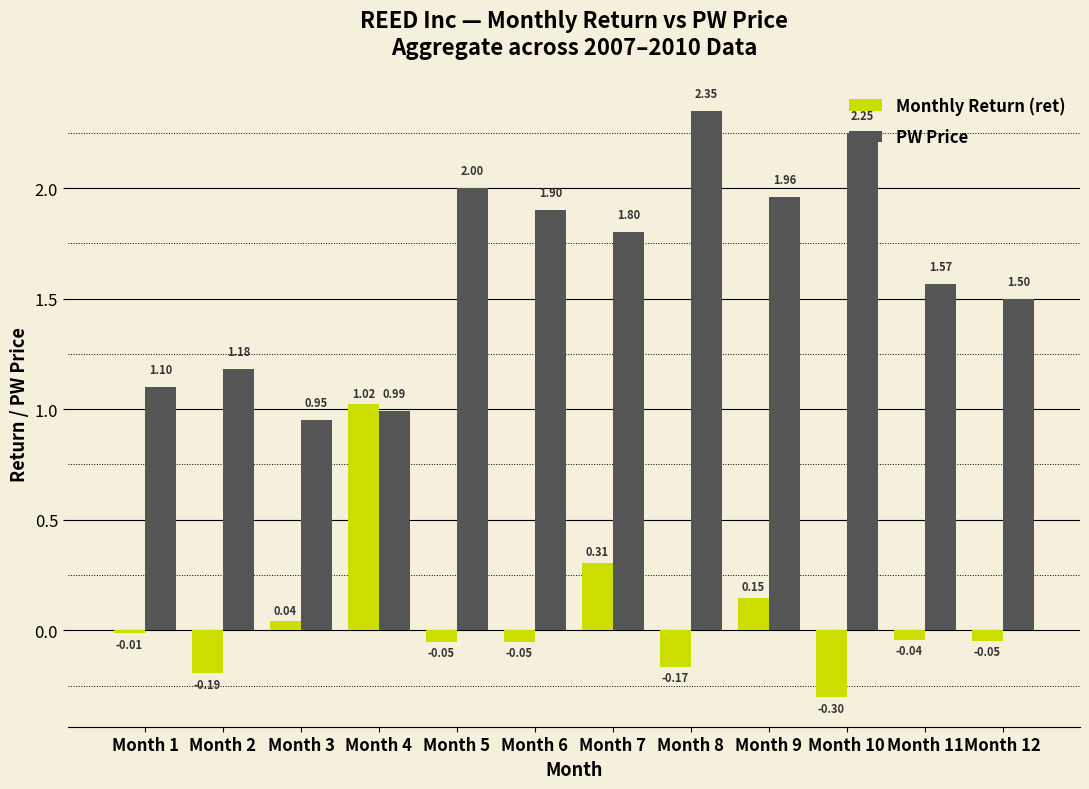

Between Month 6 and Month 7, which series saw the biggest shift?

Monthly Return (ret)